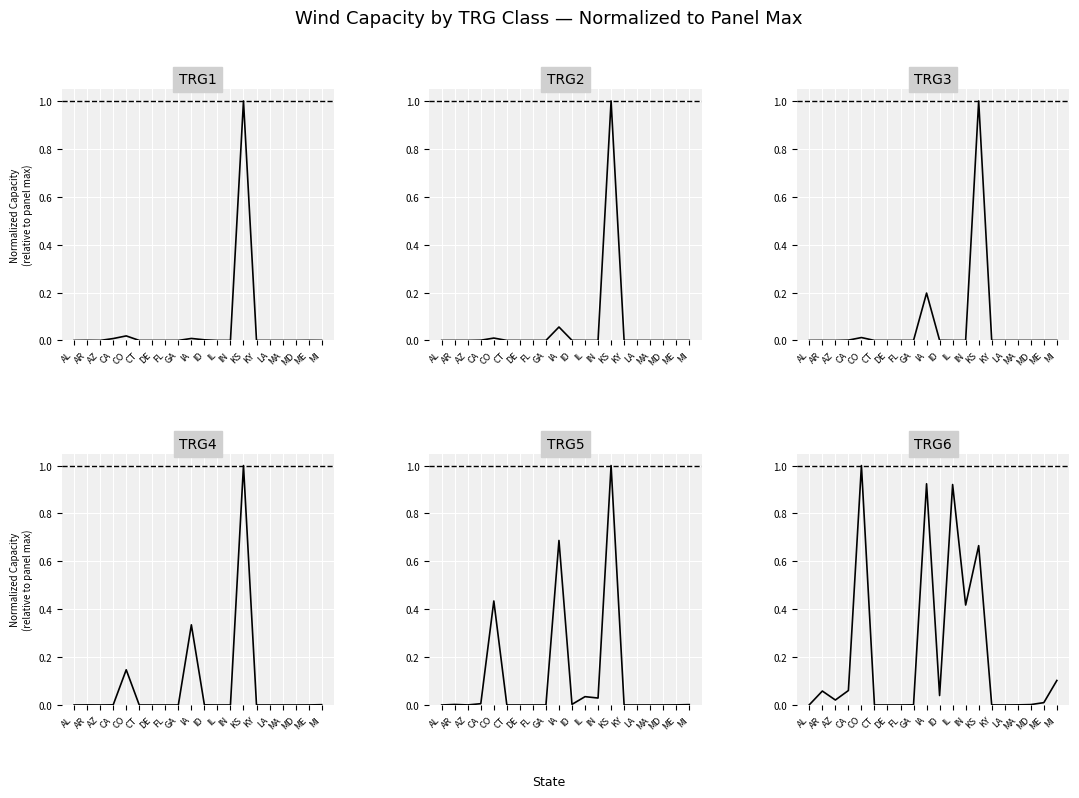

Which series changed the most between AR and MD?

TRG6